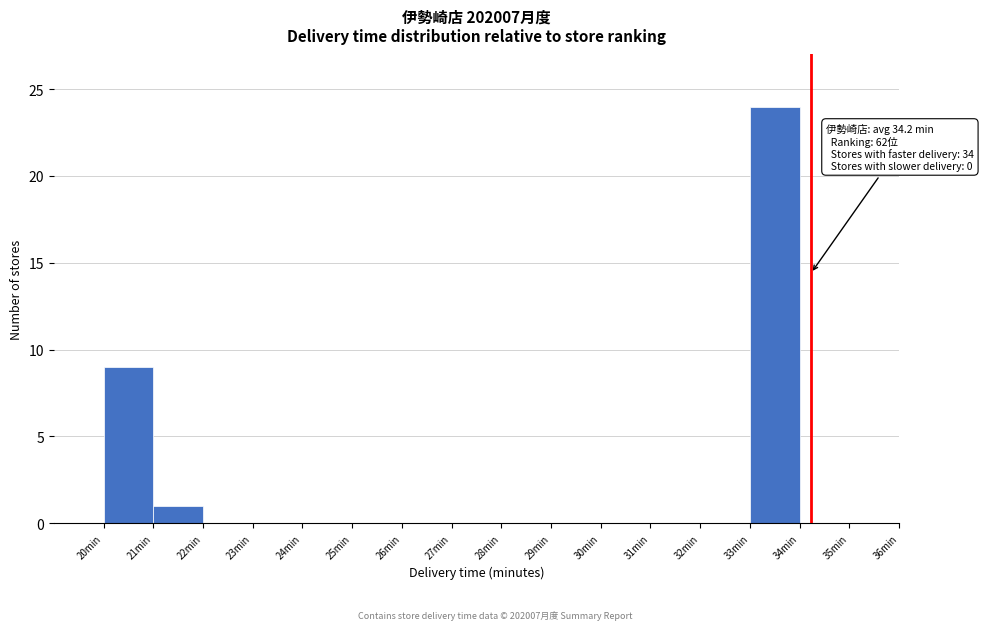

Over which range of the x-axis is the bar tallest?

33 to 34